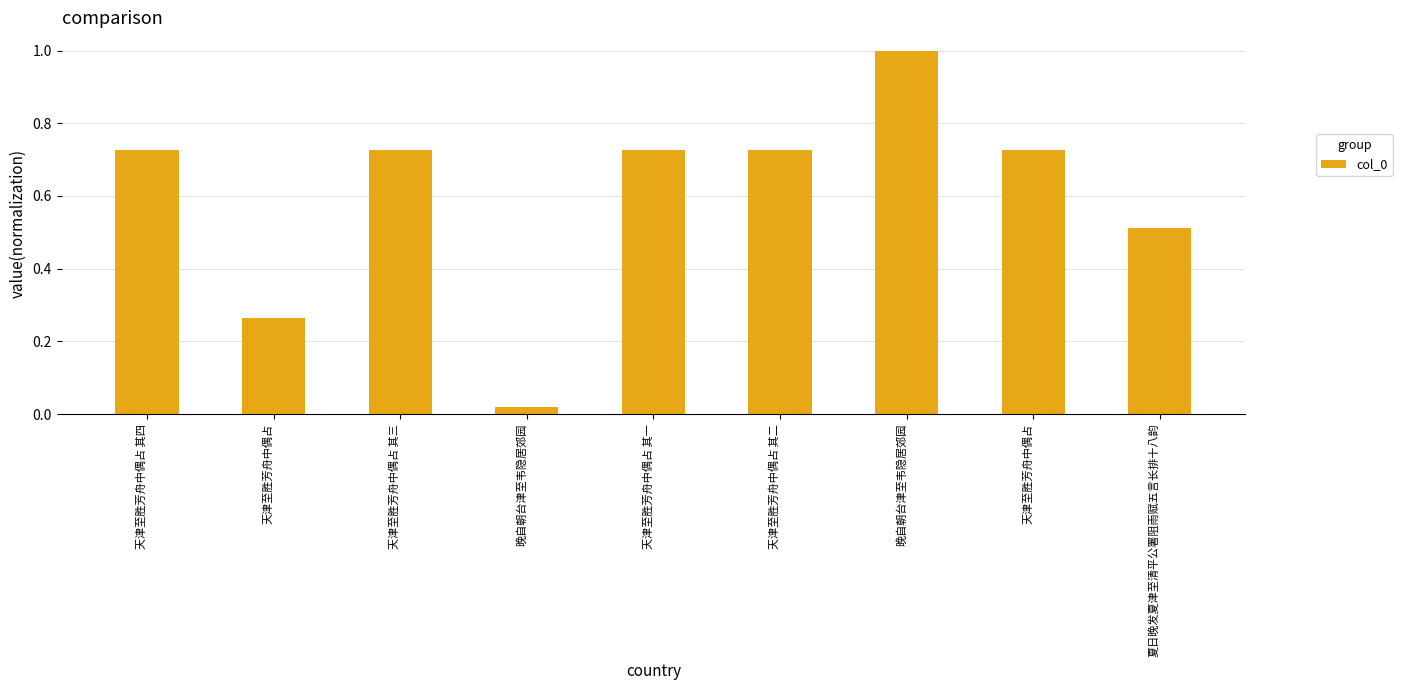

How many bars are there in total?

9